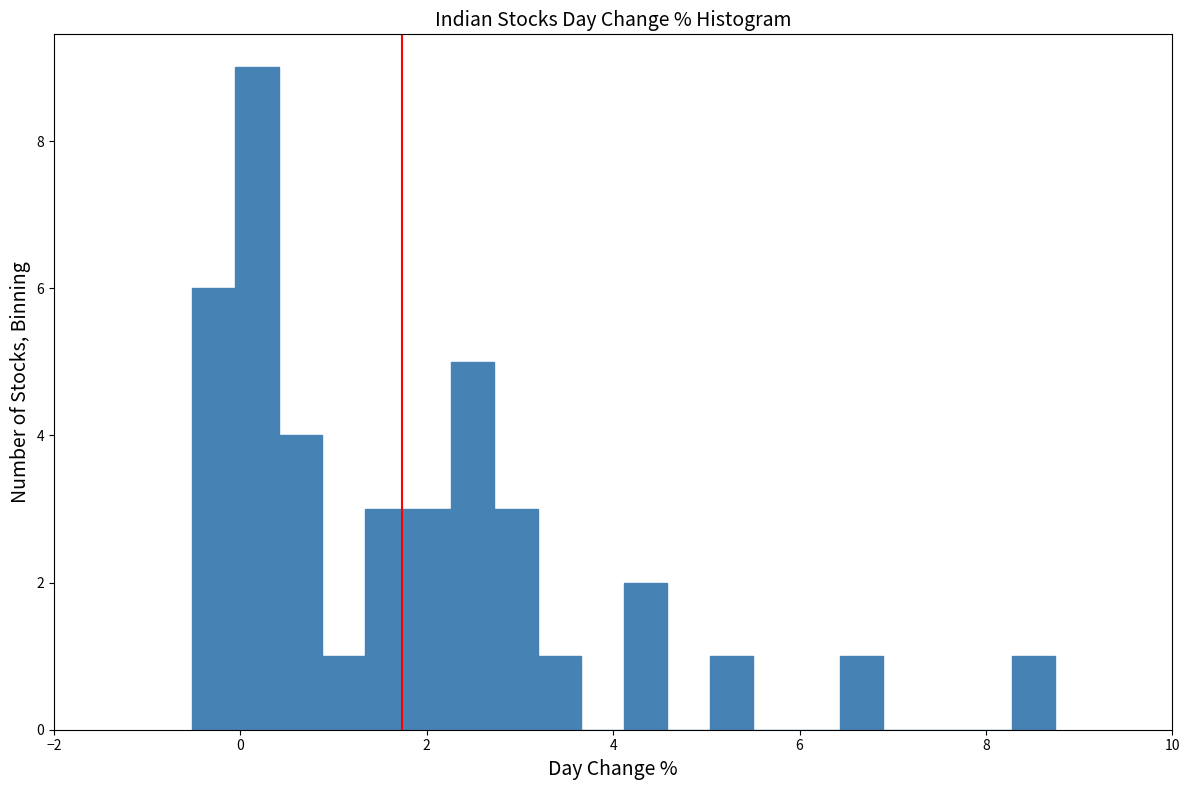

Read against the x-axis, roughly where is the centre of the tallest bar?

0.2